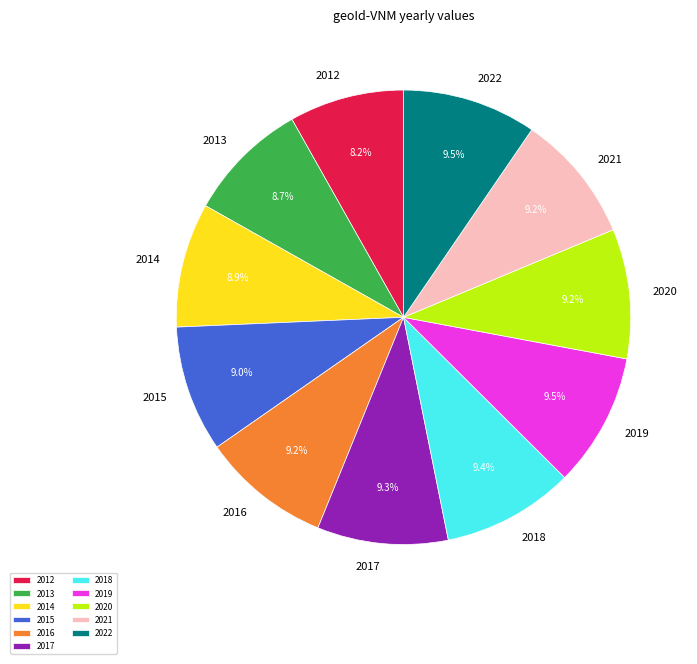

How much of the chart is everything except 2013?

91.3%